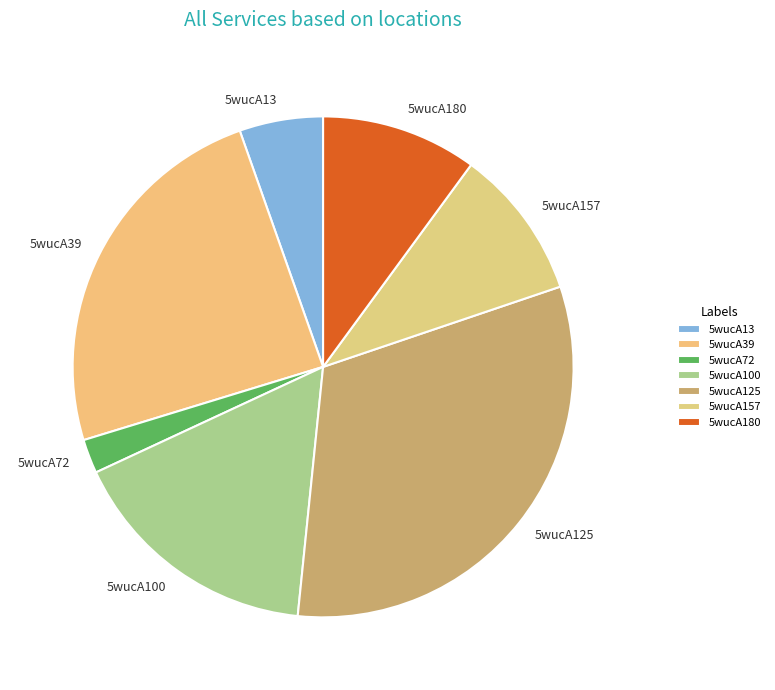

Which has a higher value, 5wucA125 or 5wucA157?

5wucA125